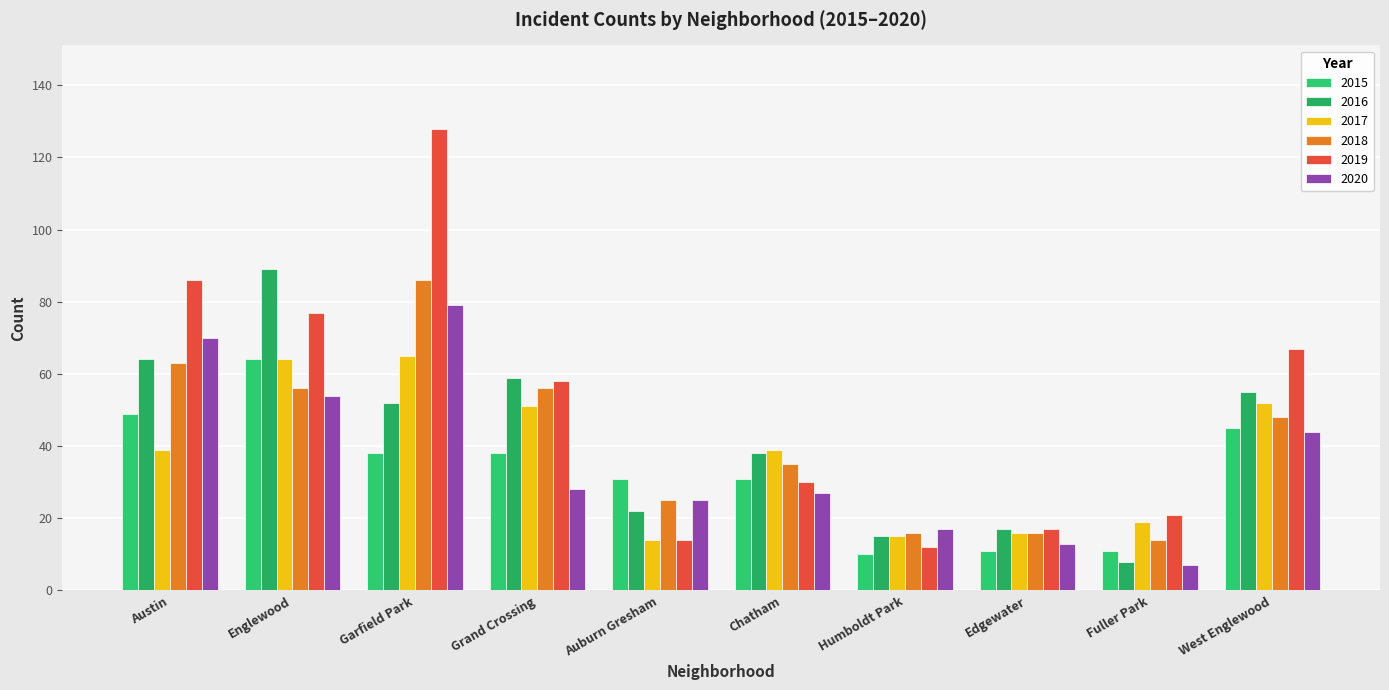

What is the spread (max minus min) of values at Auburn Gresham?

17